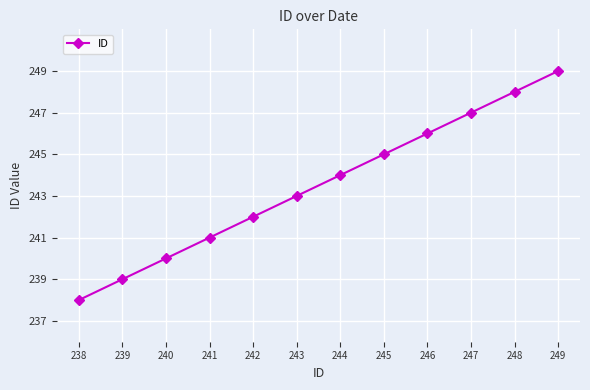

Which has a higher value, 248 or 239?

248